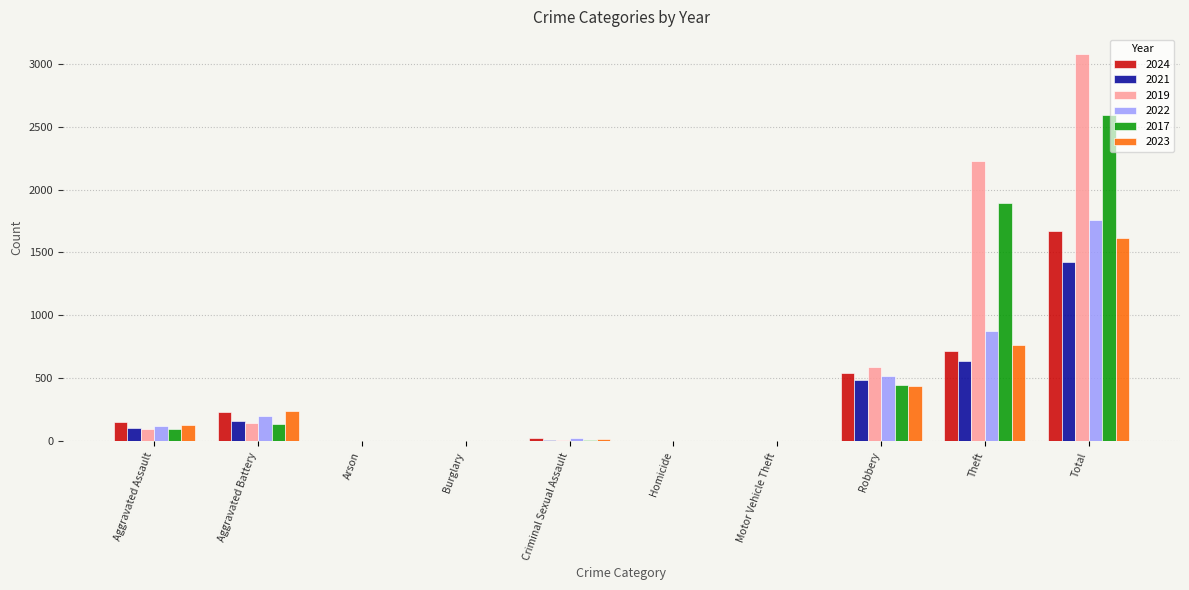

What is the greatest value displayed?

3080